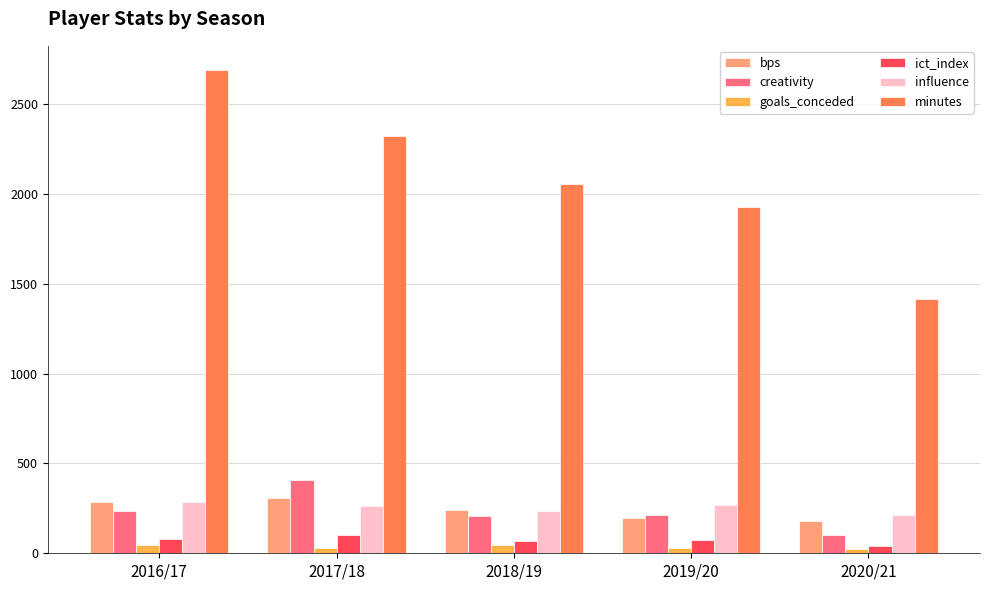

Between 2017/18 and 2018/19, which series saw the biggest shift?

minutes